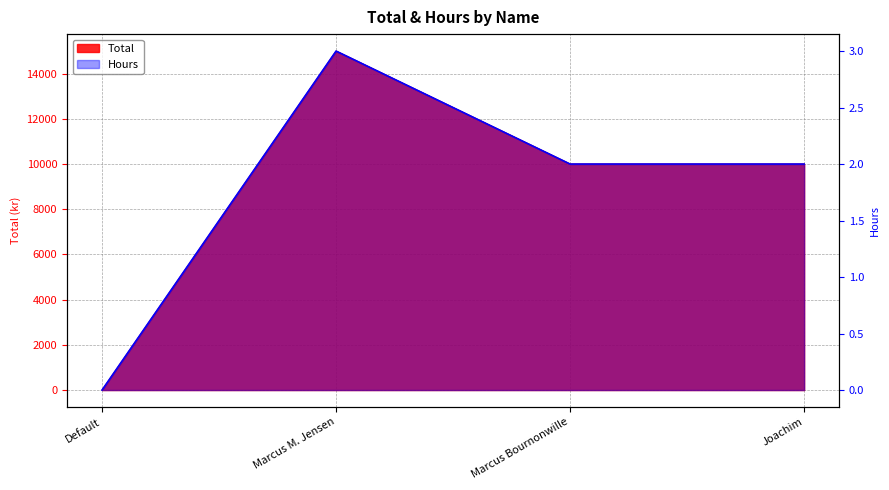

What is the maximum value shown in the chart?

15000